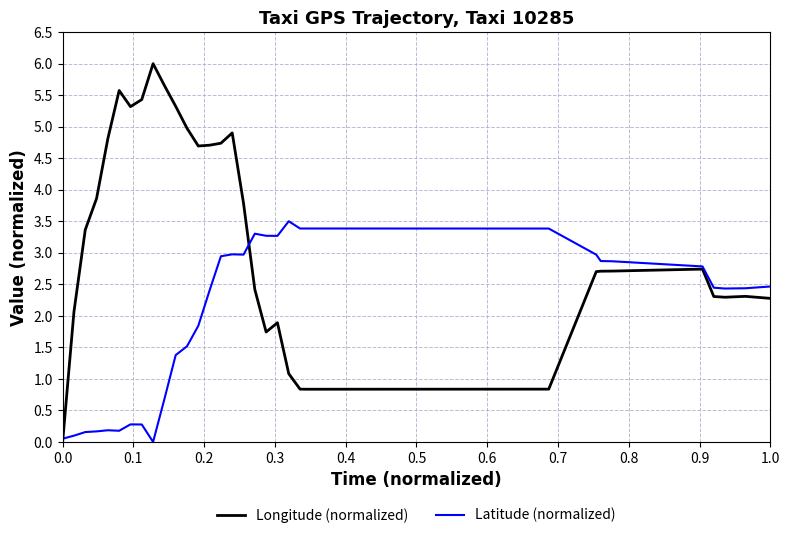

What is the maximum value for Longitude (normalized)?

6.0